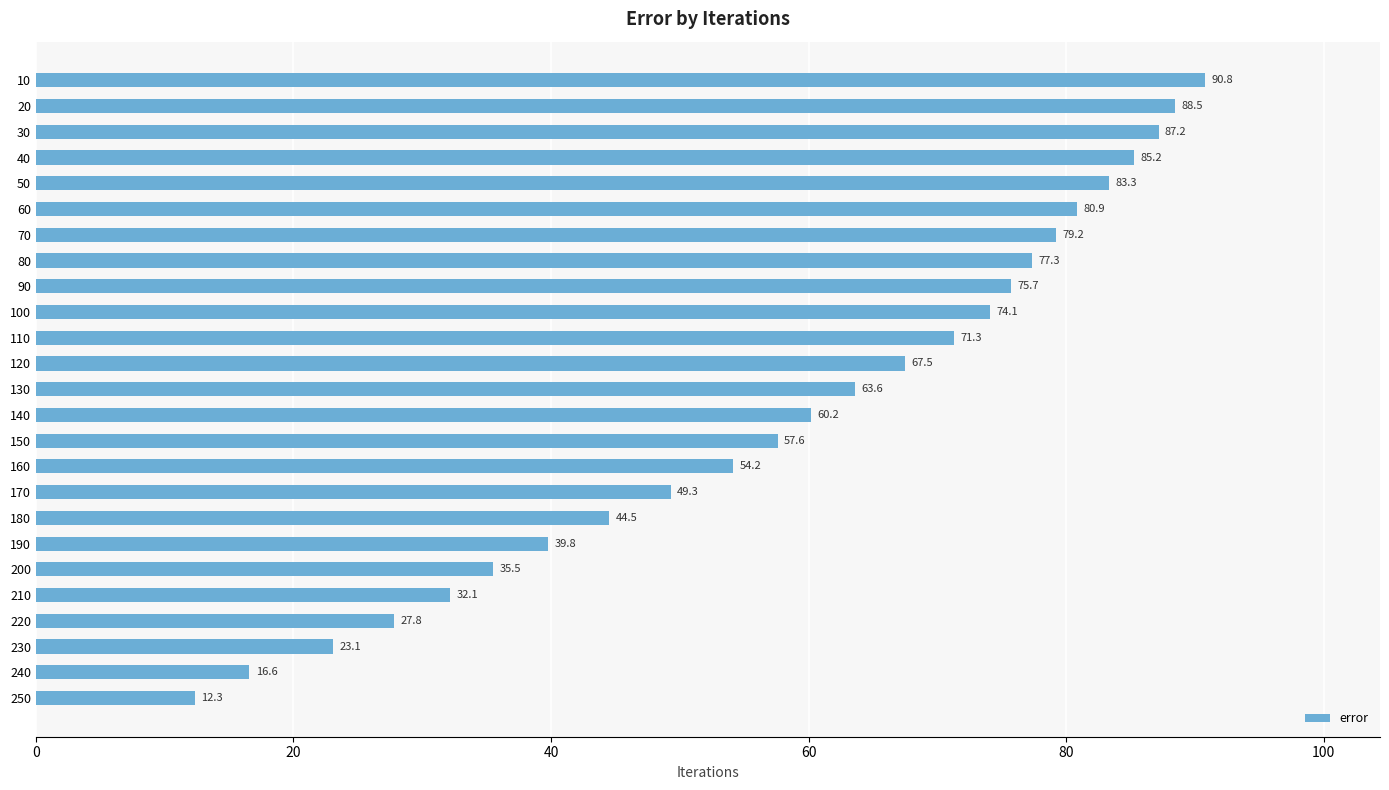

Read the value at 100.

74.1